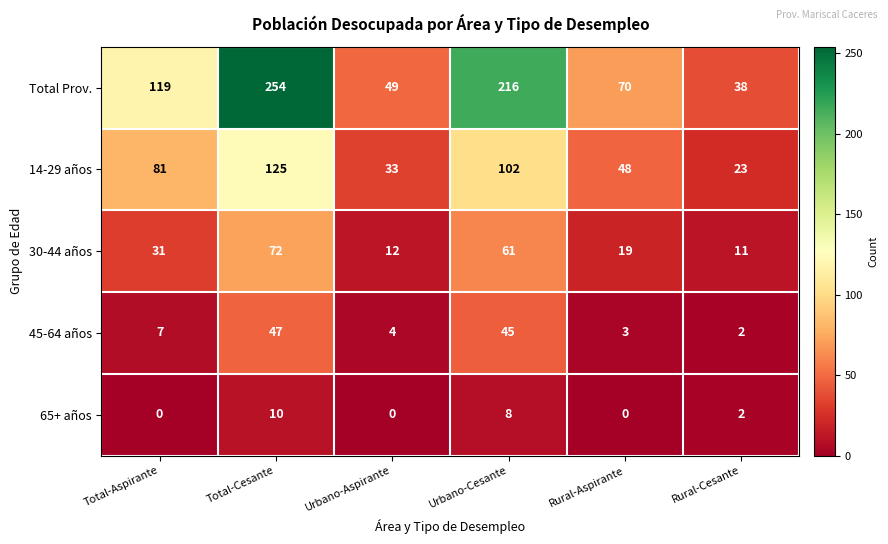

The value of 65+ años at Total-Cesante is 4. True or false?

False